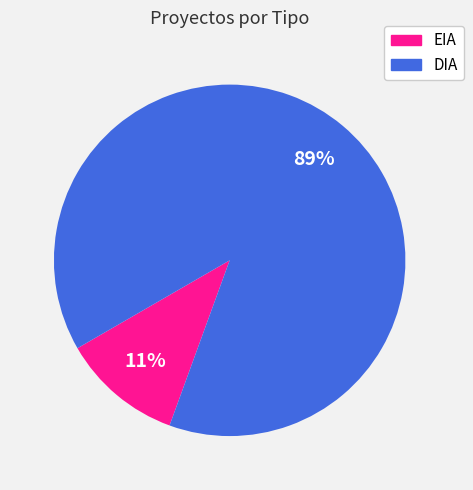

To the nearest percent, what is the difference between the largest and smallest slice percentages?

78%